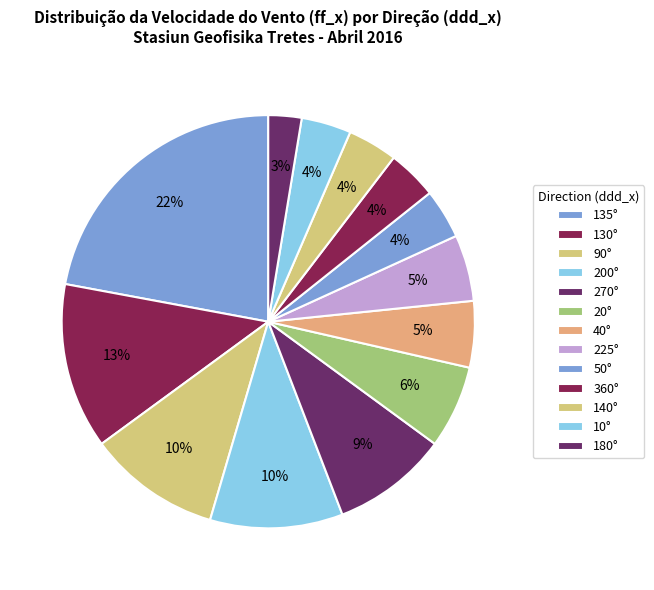

Count the number of slices in the pie.

13